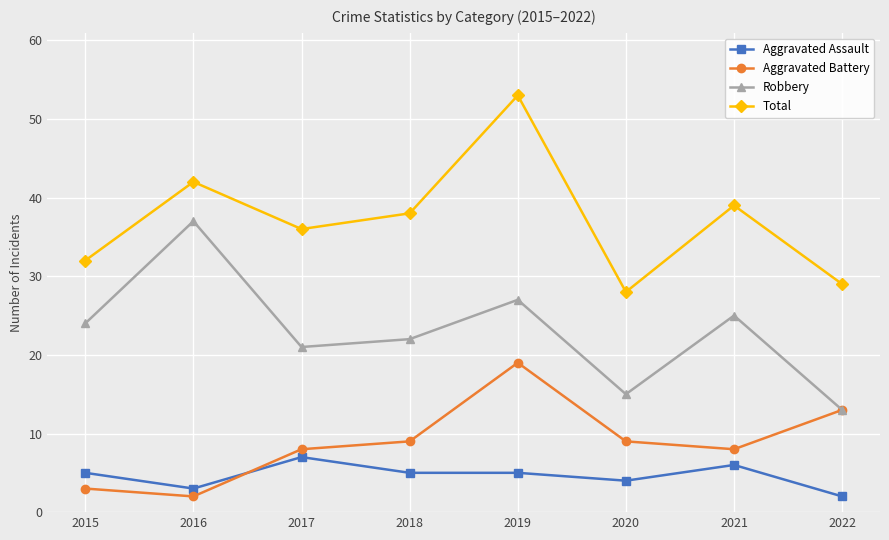

How many series are shown in this chart?

4